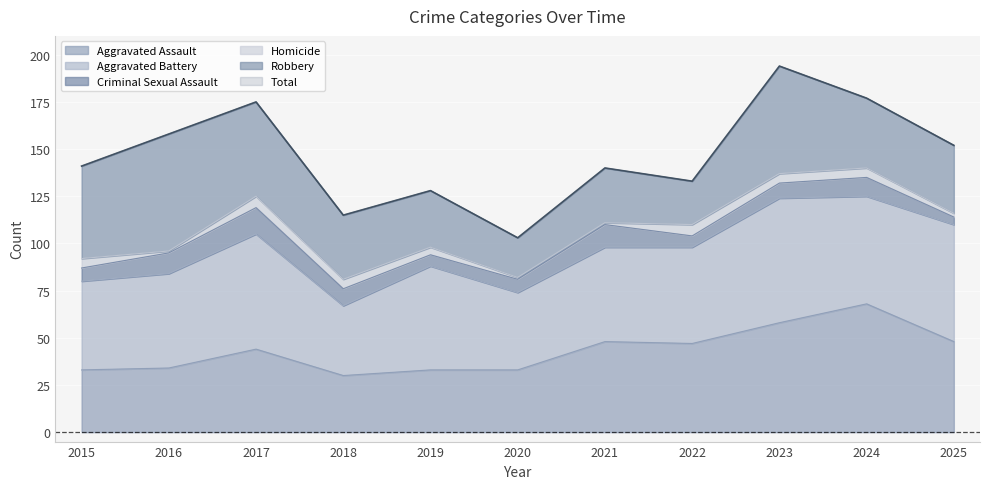

What is the minimum value for Homicide?

1